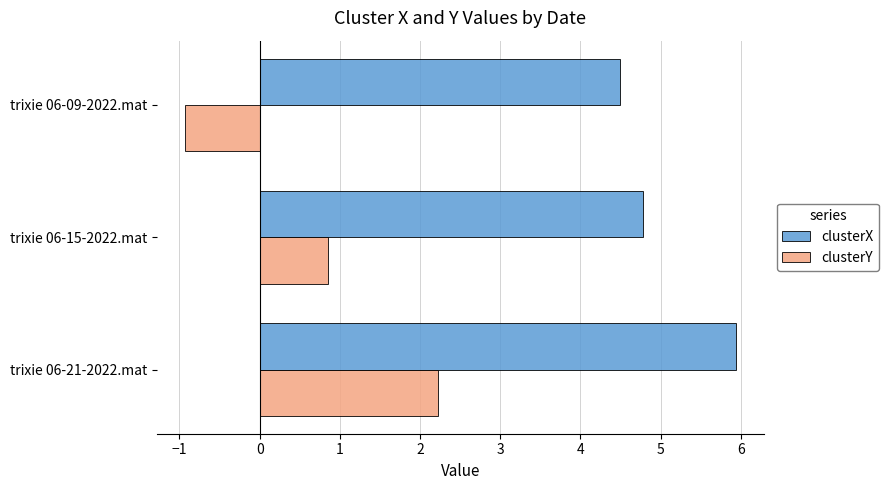

How many values in clusterY are above zero?

2